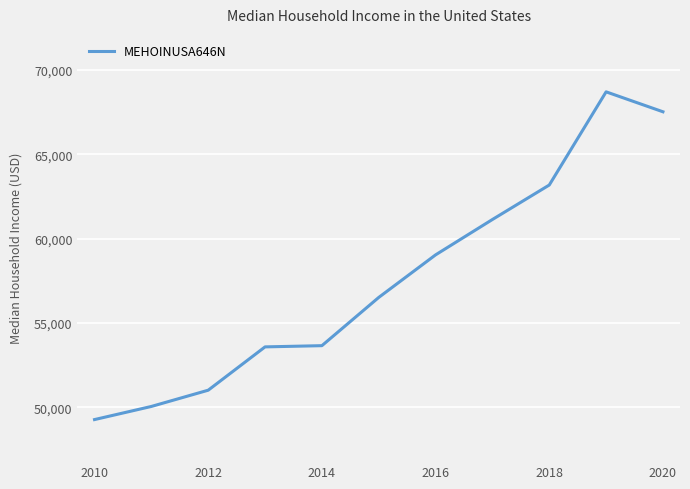

What is the smallest value displayed?

49276